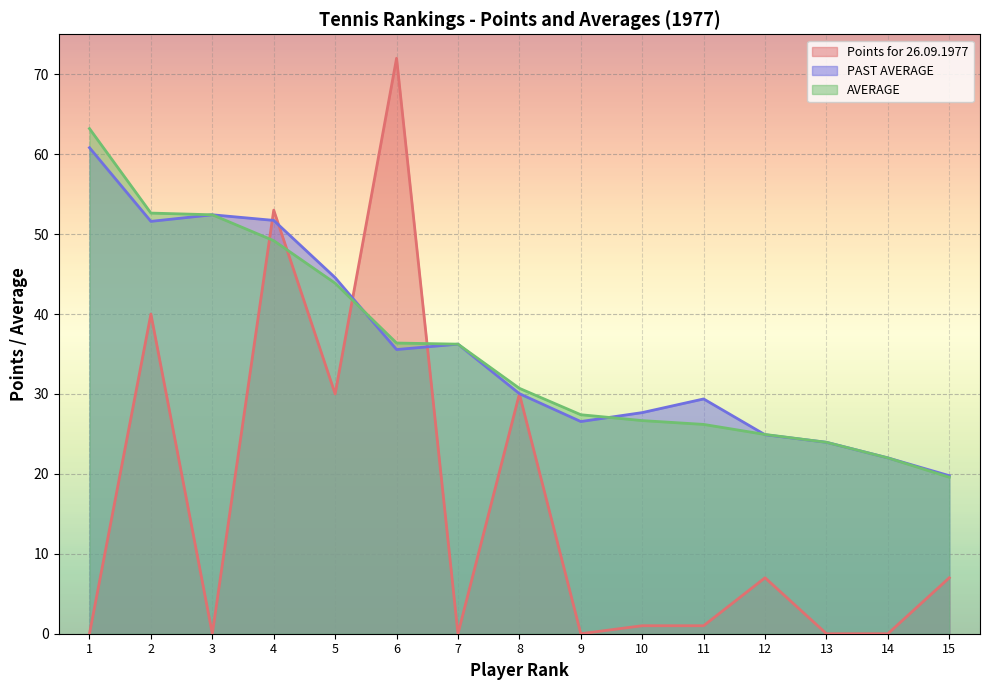

Reading left to right, transcribe all the data shown in this chart.

Points for 26.09.1977: 0.0	40.0	0.0	53.0	30.0	72.0	0.0	30.0	0.0	1.0	1.0	7.0	0.0	0.0	7.0
PAST AVERAGE: 60.8	51.6	52.4	51.7	44.5	35.6	36.2	30.0	26.5	27.7	29.4	24.9	23.9	22.0	19.8
AVERAGE: 63.2	52.6	52.4	49.2	43.9	36.4	36.2	30.7	27.4	26.7	26.2	24.9	23.9	22.0	19.6